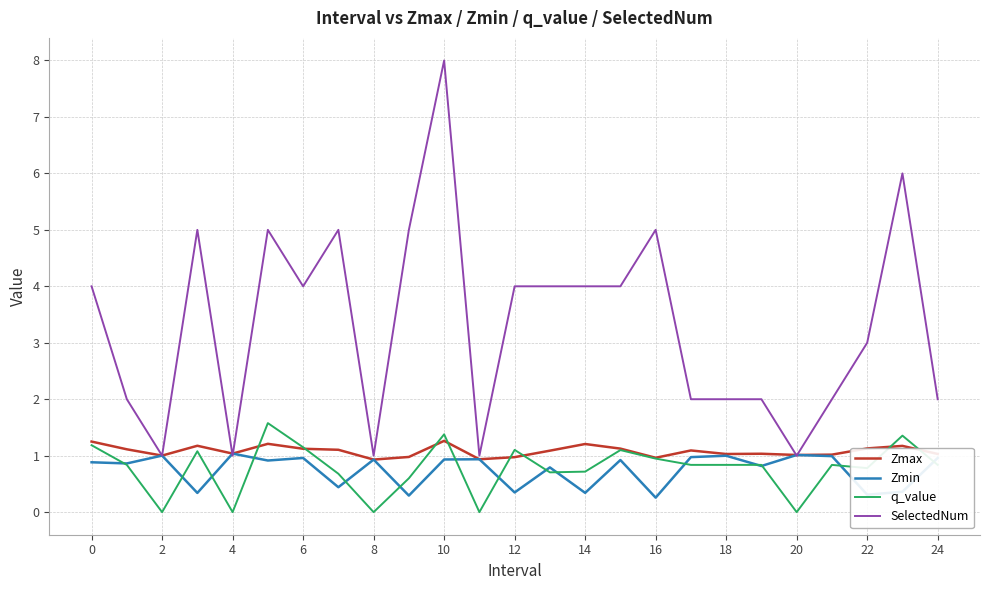

What is the average value of the Zmin series?

0.7